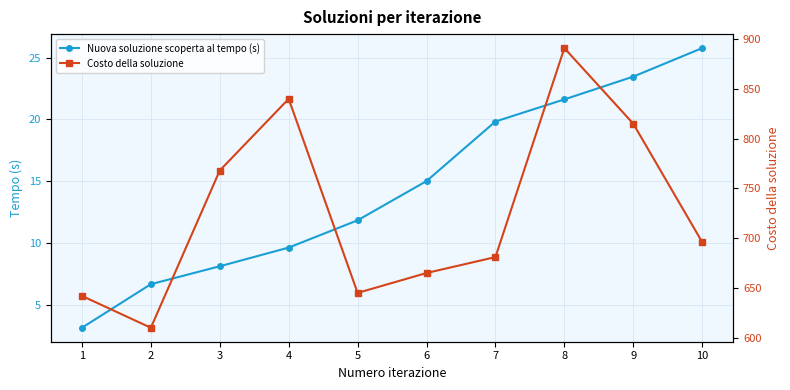

Reading left to right, extract all data points from this chart.

Nuova soluzione scoperta al tempo (s): 1=3.1	2=6.7	3=8.1	4=9.6	5=11.8	6=15.0	7=19.8	8=21.6	9=23.5	10=25.8
Costo della soluzione: 1=642.0	2=610.0	3=768.0	4=840.0	5=645.0	6=665.0	7=681.0	8=891.0	9=815.0	10=696.0